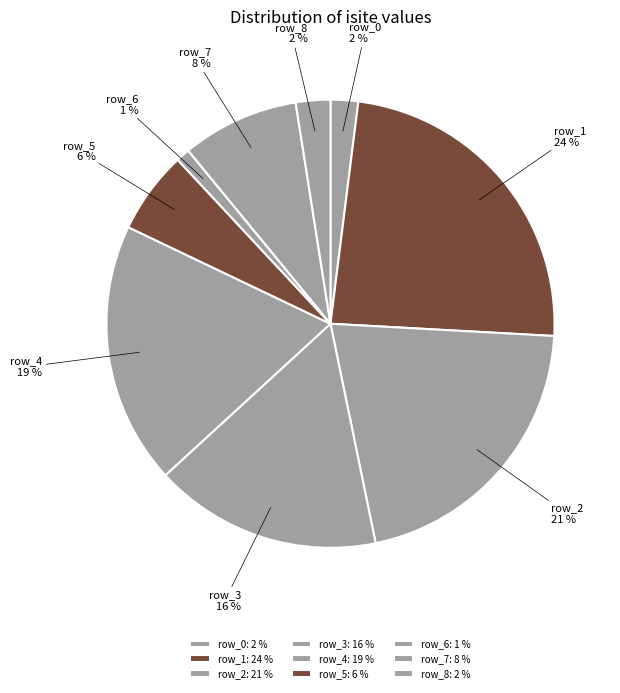

Is it true that row_8 is 2% of the pie?

True